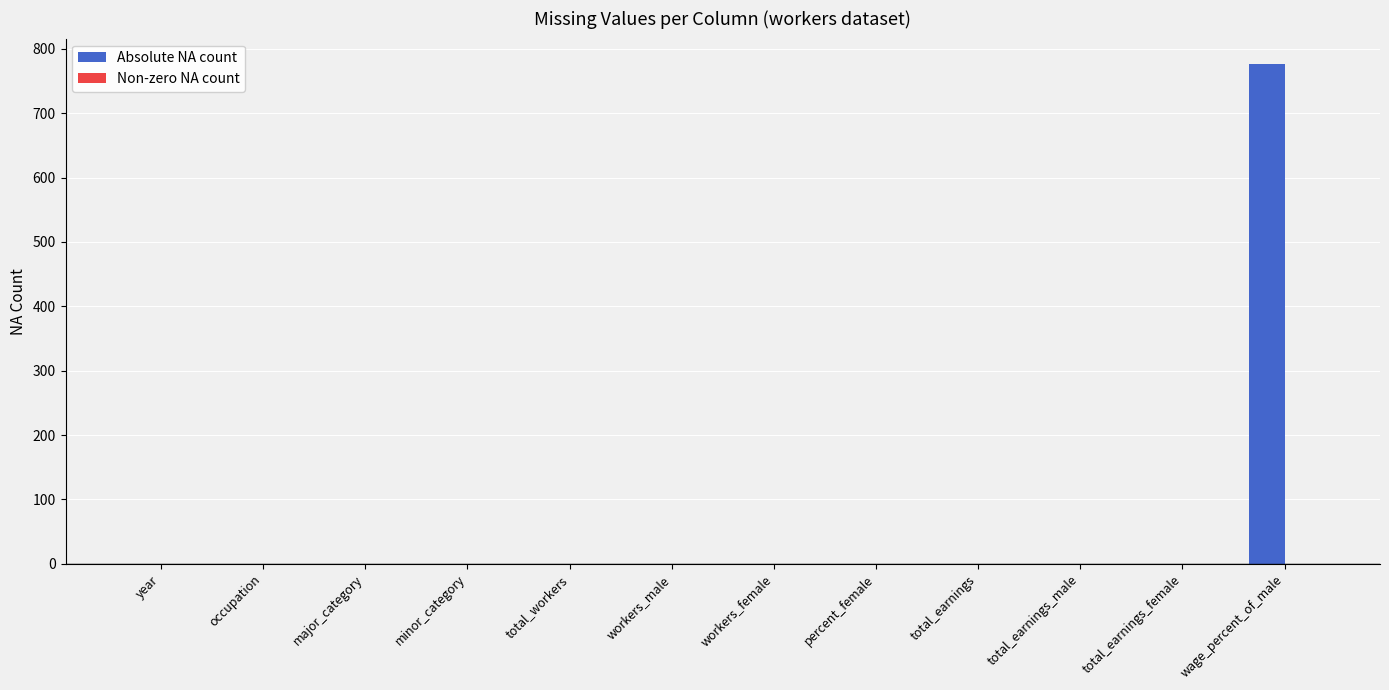

True or false: the data shows 0 at occupation.

True